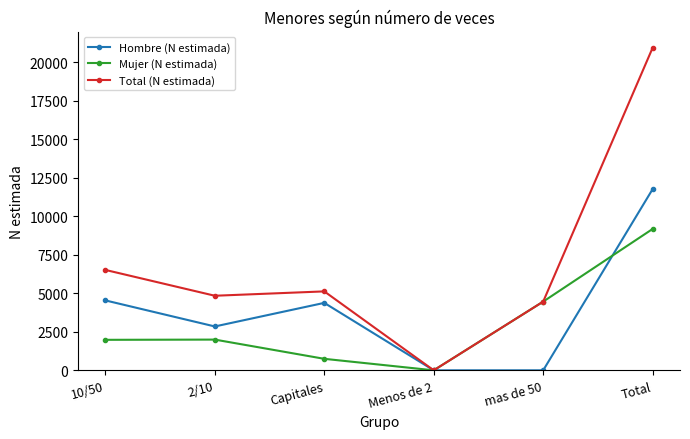

Which series has the largest total across all categories?

Total (N estimada)